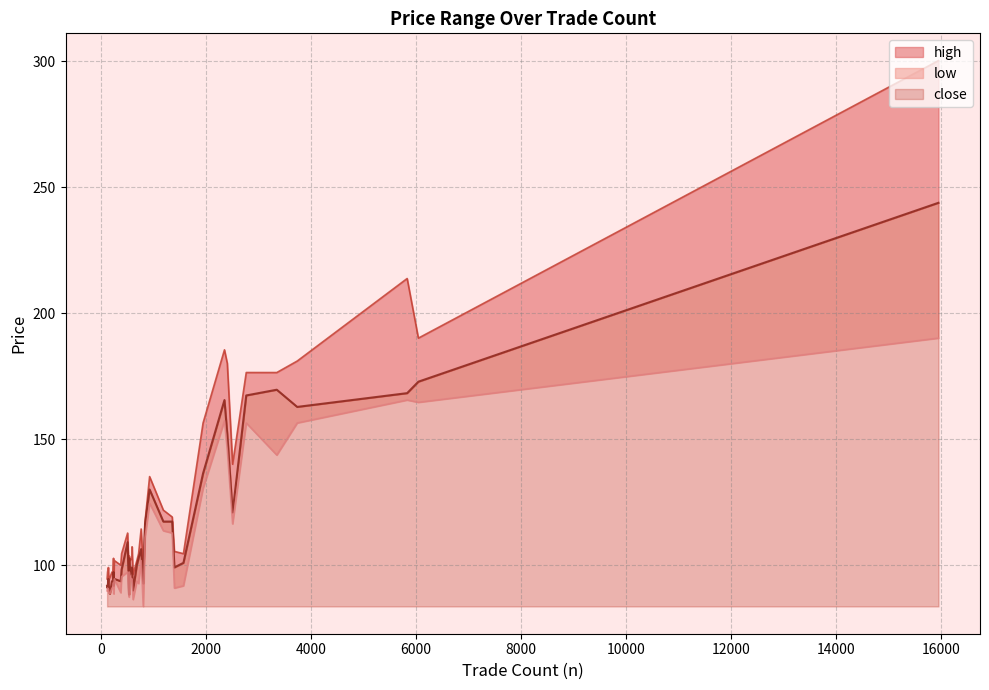

At which label does low reach its peak?

15953